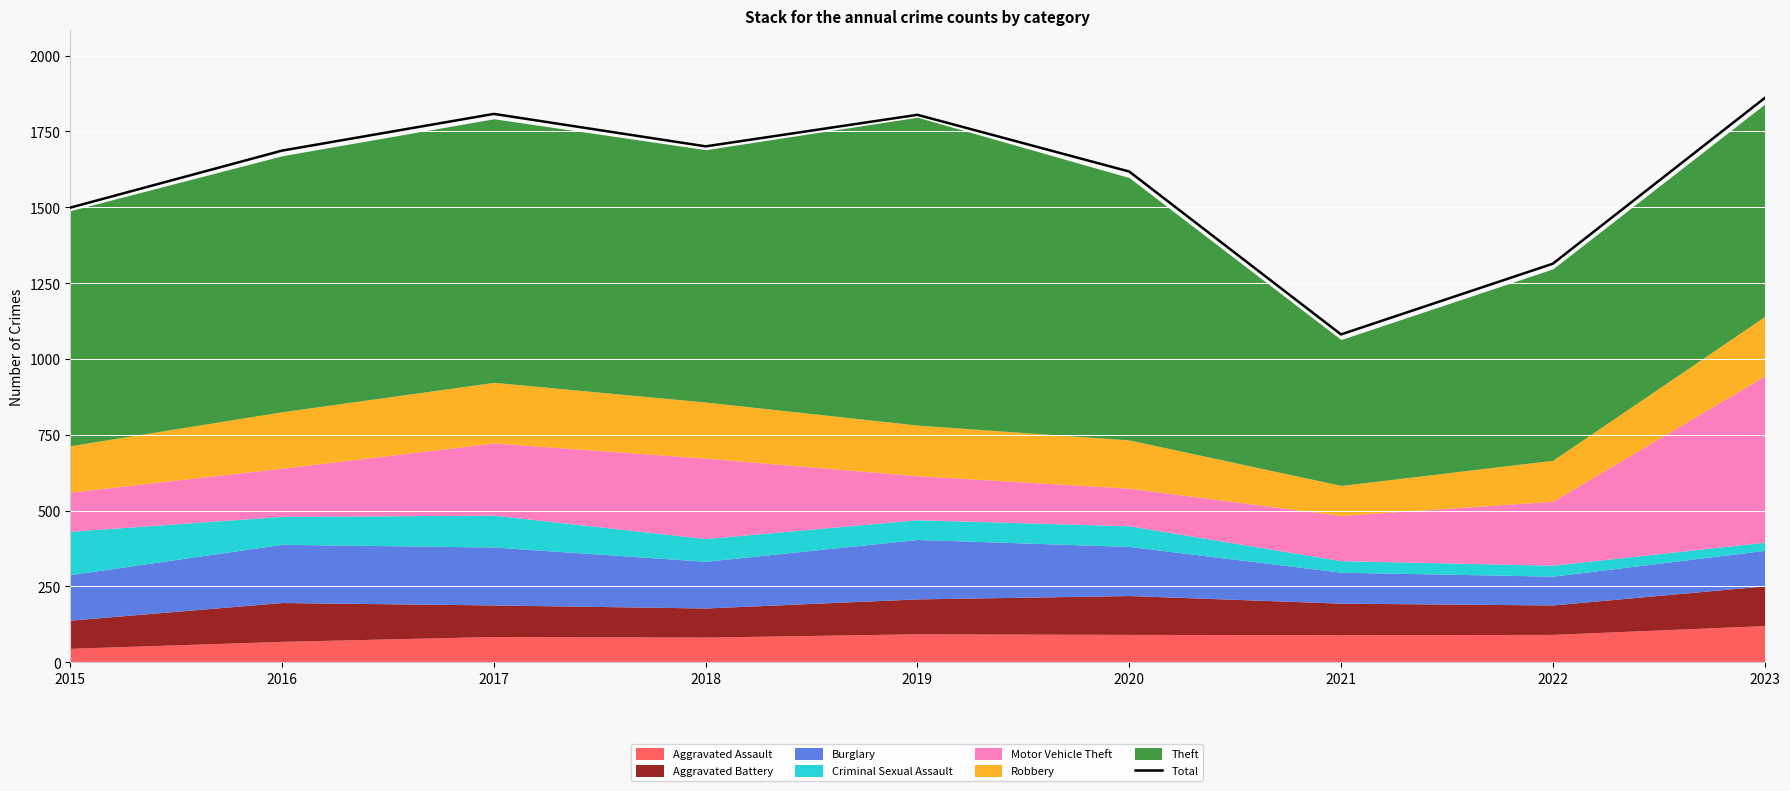

How many data points are above 1687?

4